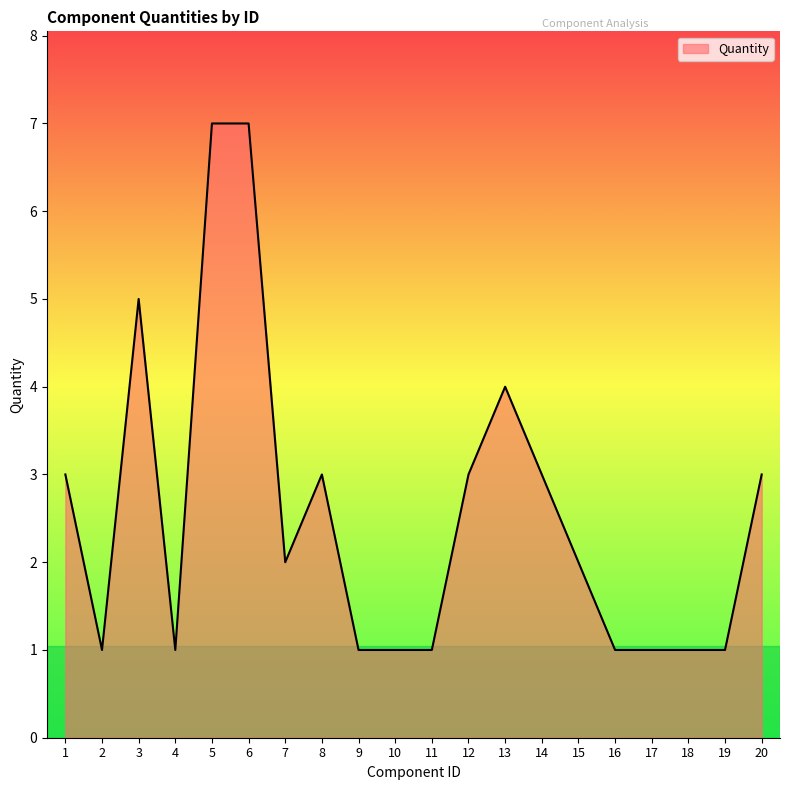

How many distinct data groups are displayed?

1